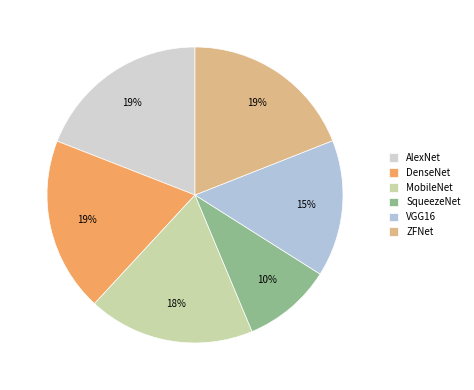

To the nearest percent, what portion does VGG16 represent?

15%